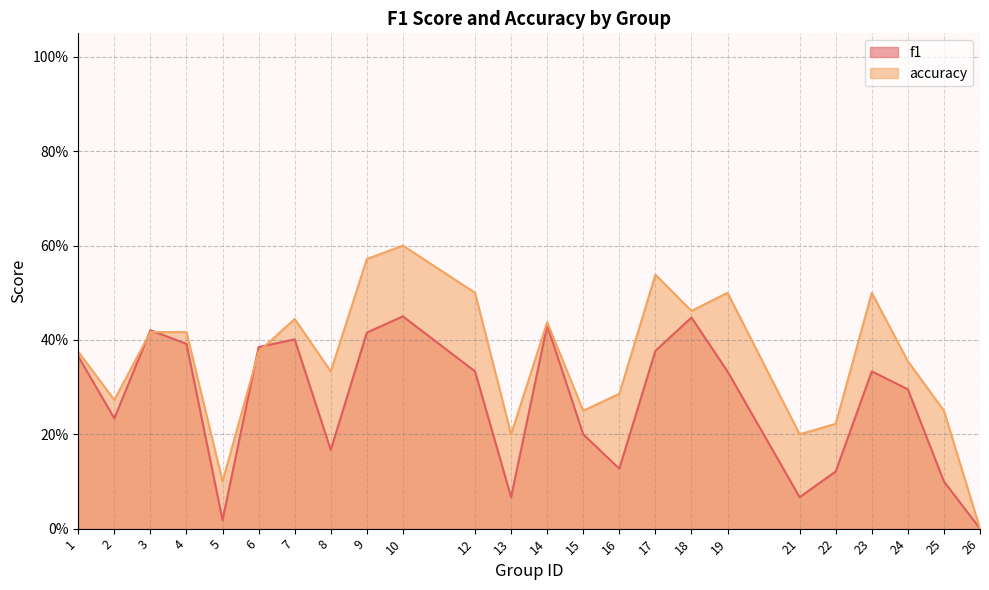

Does the chart have visible grid lines?

Yes